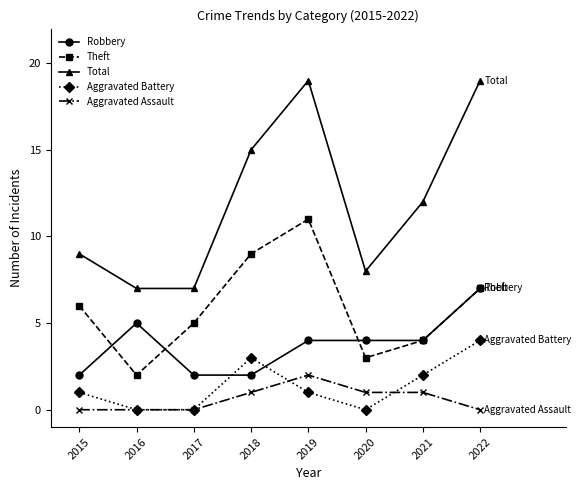

What is the difference between the maximum and minimum values in the Total series?

12